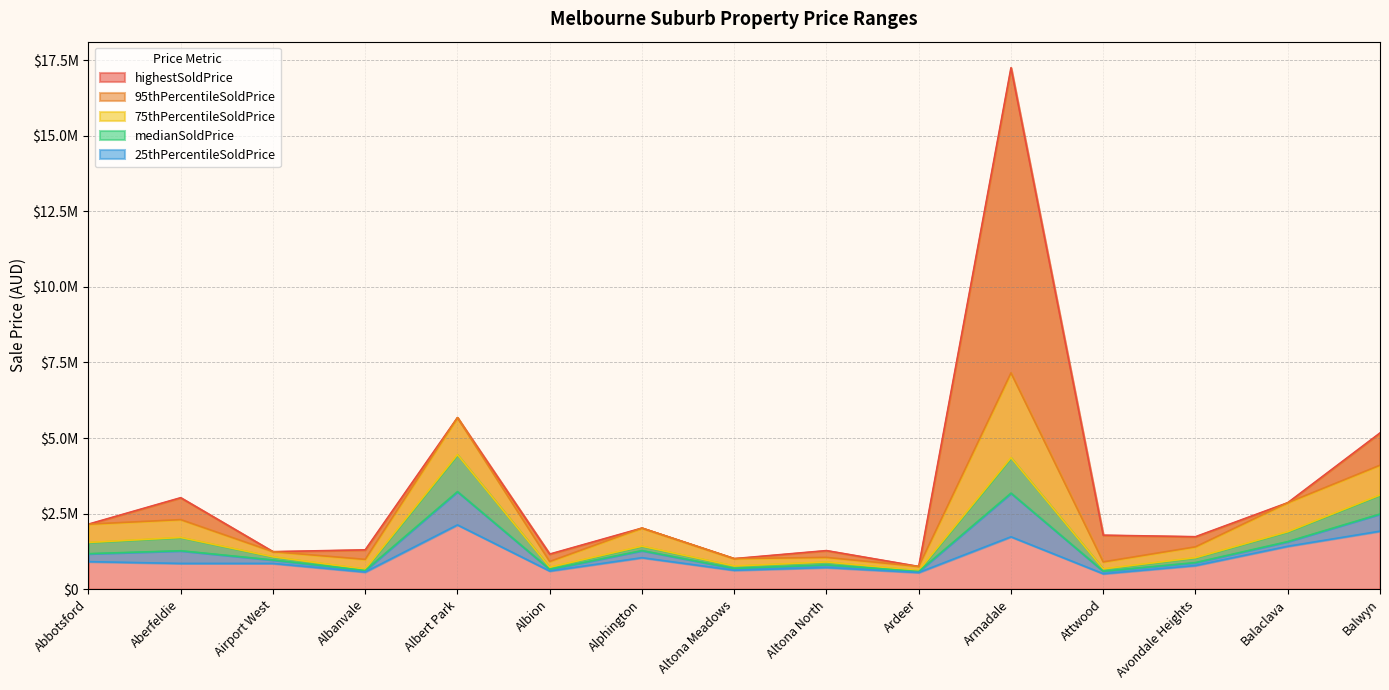

At which label is 95thPercentileSoldPrice closest to 3952500?

Balwyn